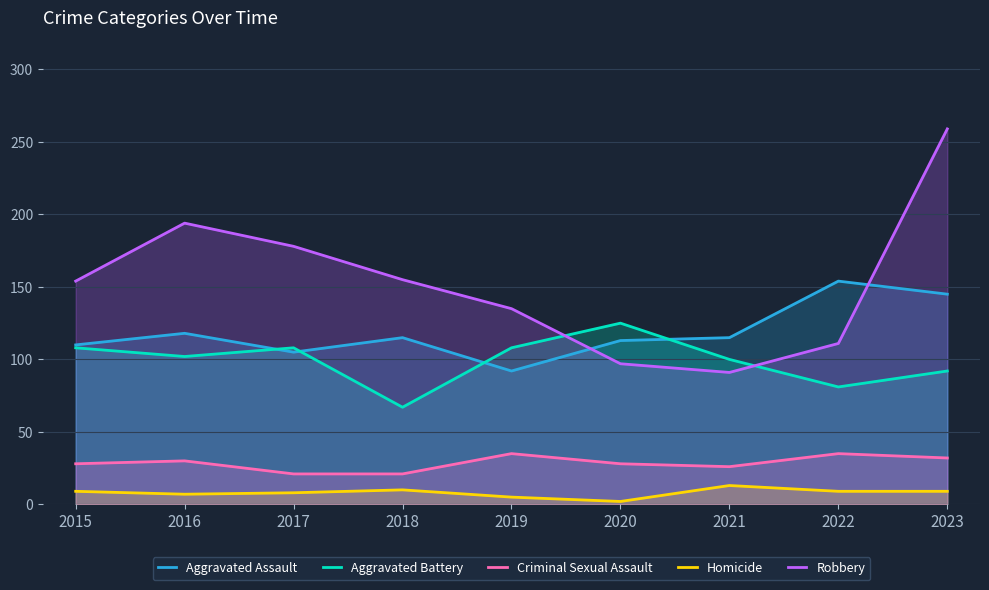

At how many categories does at least one series exceed 22?

9